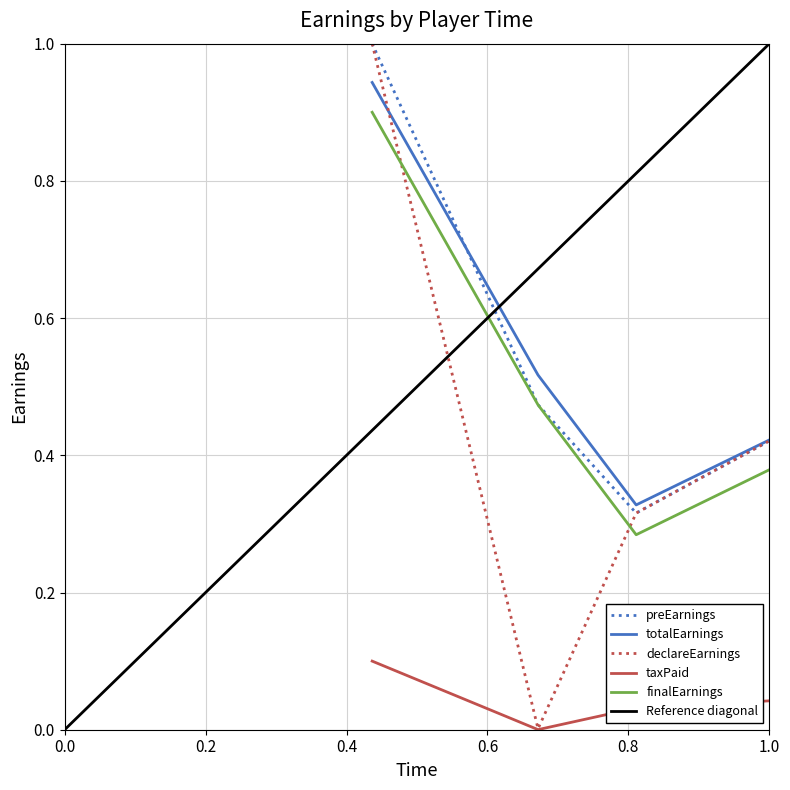

True or false: taxPaid and finalEarnings cross at least once.

False